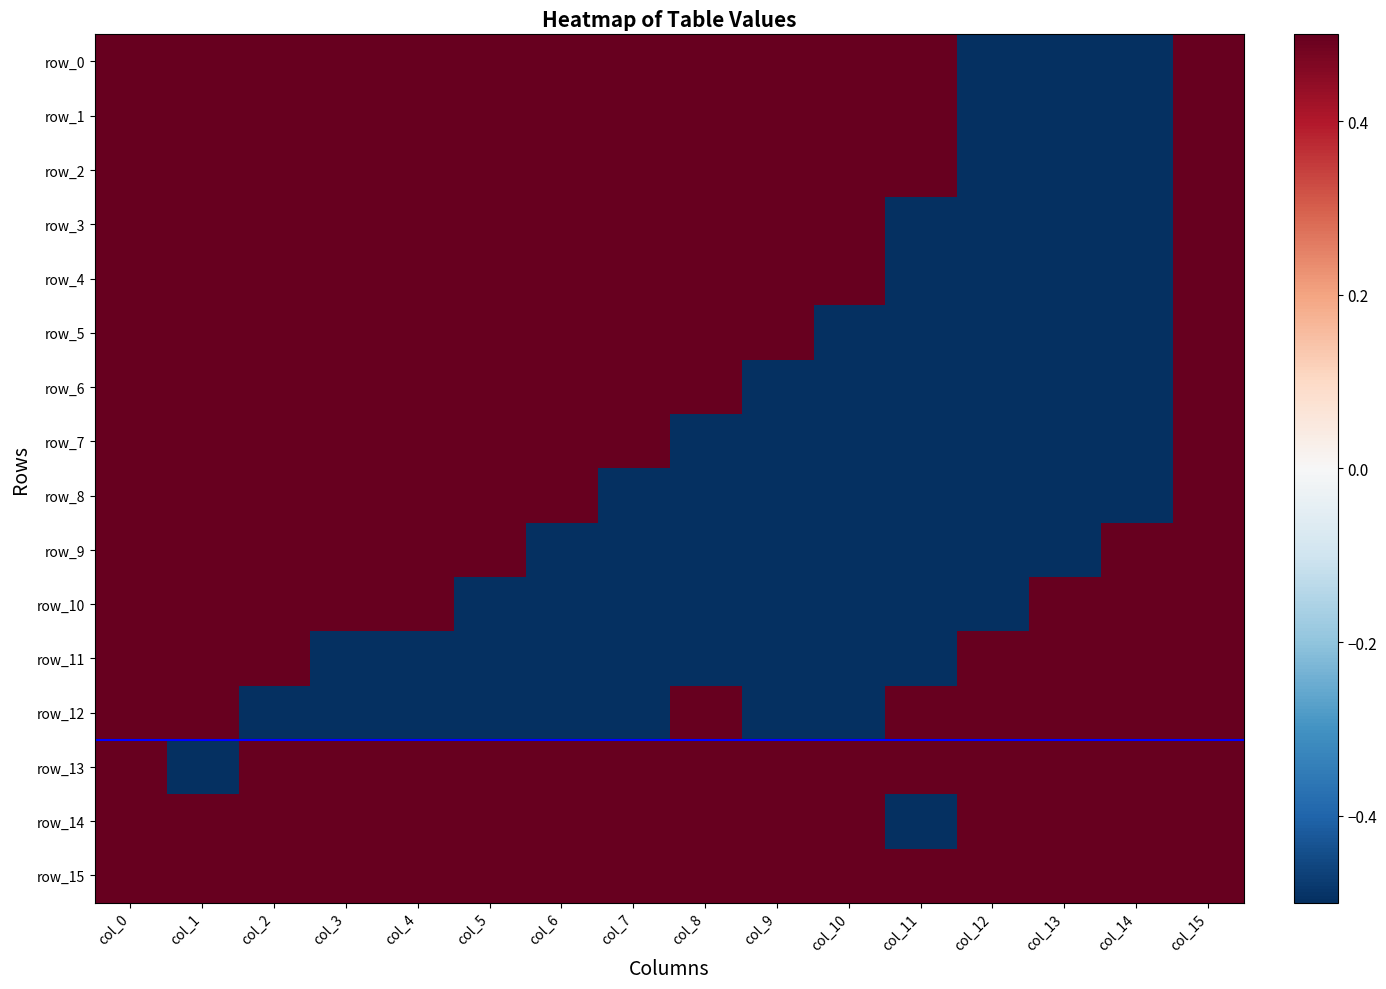

Which series has the largest range (max minus min)?

row_0